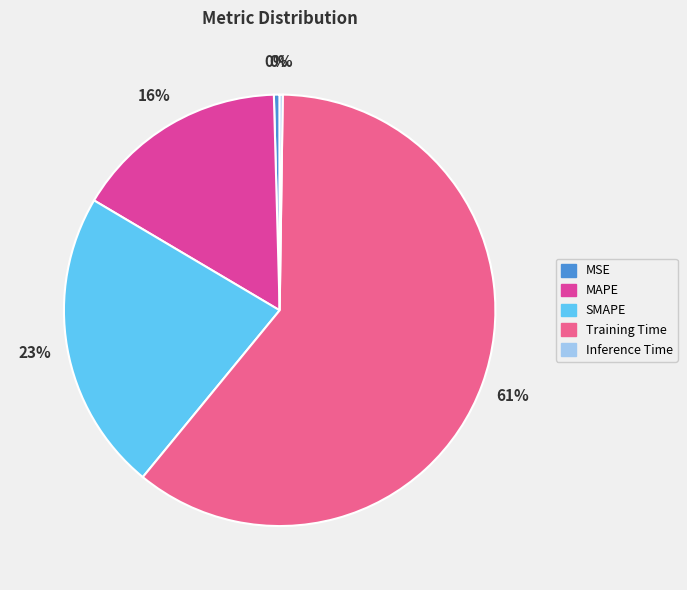

How many slices are in this pie chart?

5